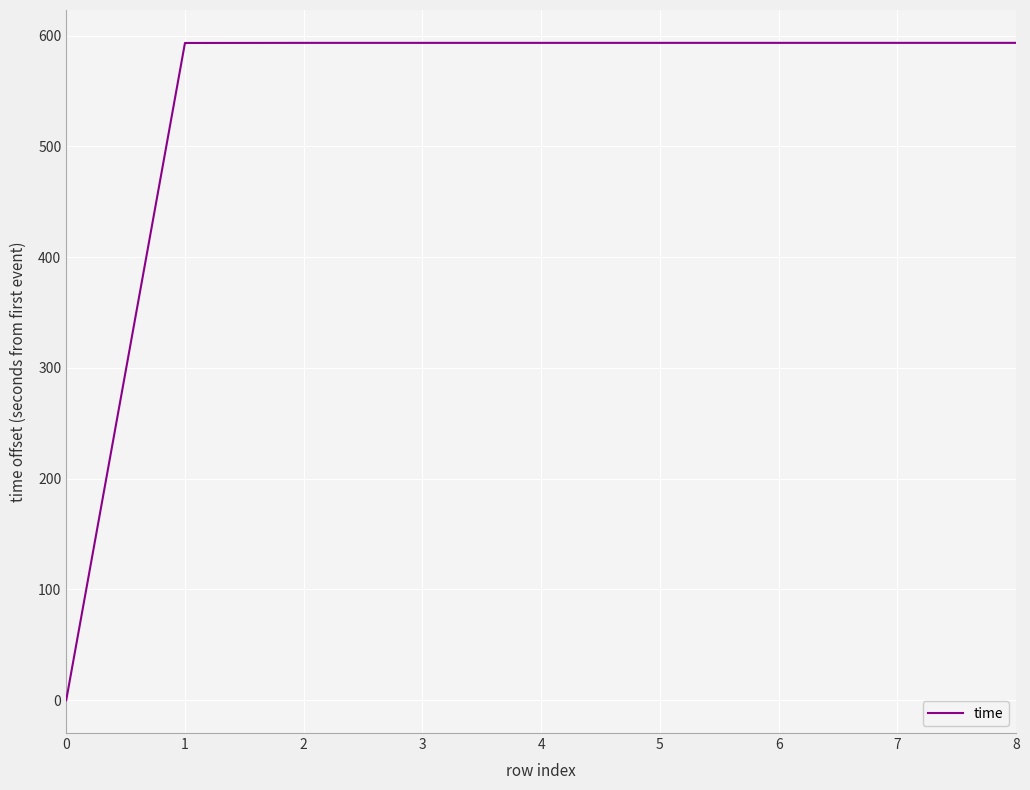

What is the maximum value shown in the chart?

593.6